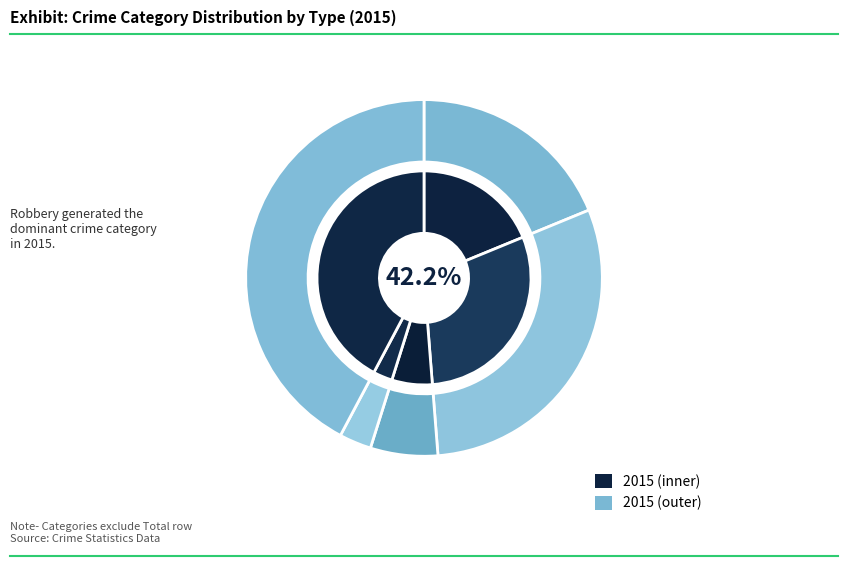

Rank the categories by value from lowest to highest.

Homicide, Criminal Sexual Assault, Aggravated Assault, Aggravated Battery, Robbery